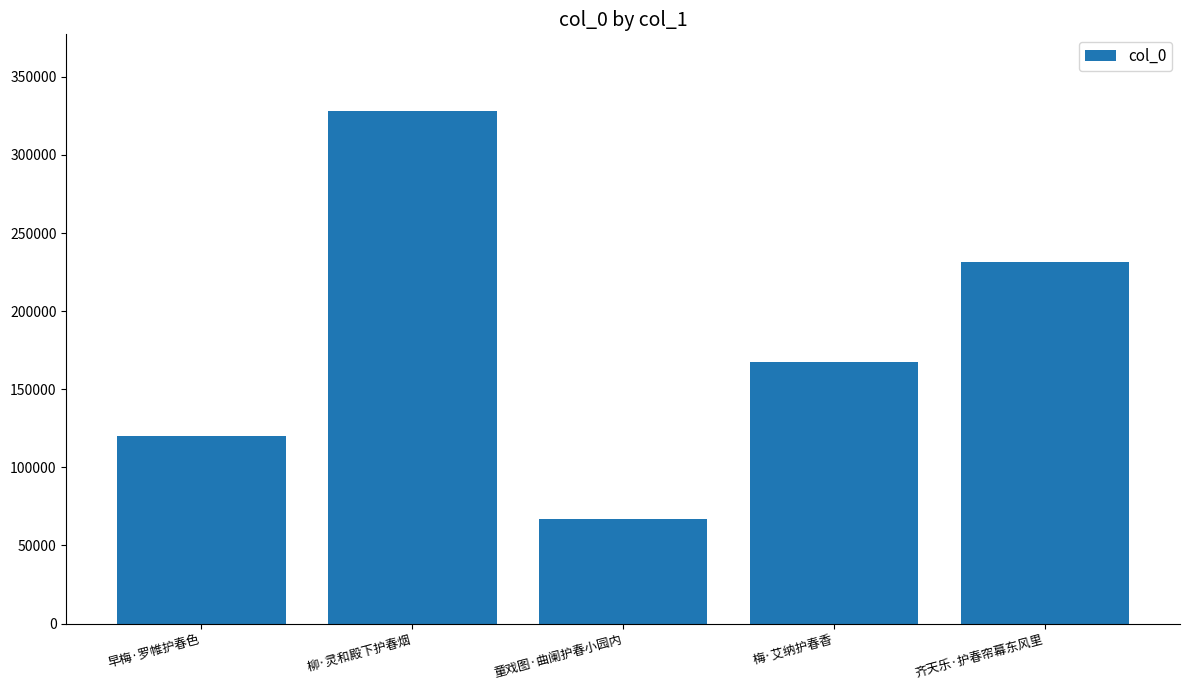

At which category does the chart reach its minimum across all series?

童戏图·曲阑护春小园内